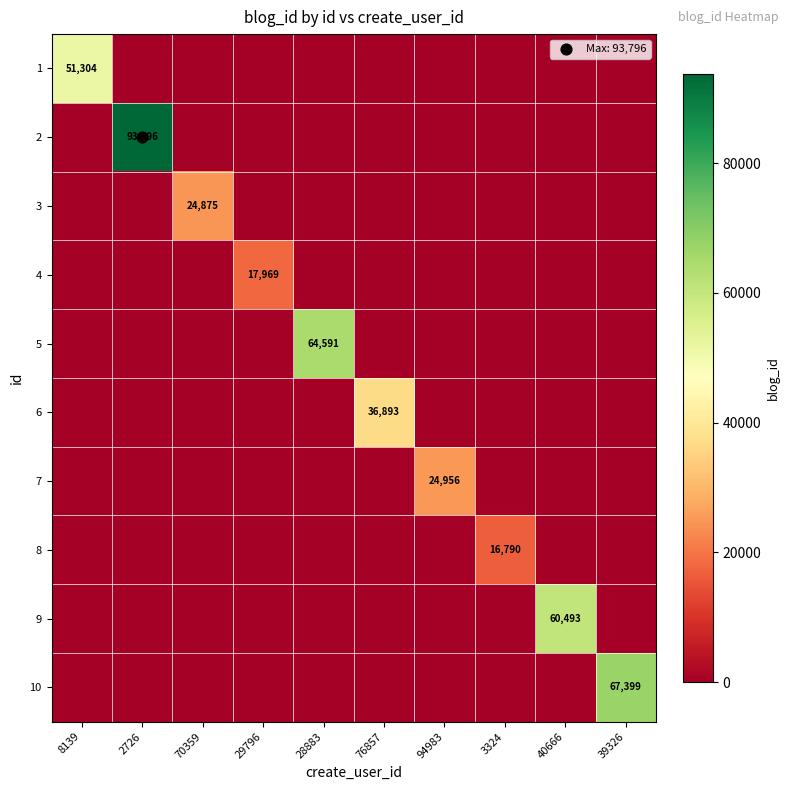

What is the greatest value displayed?

93796